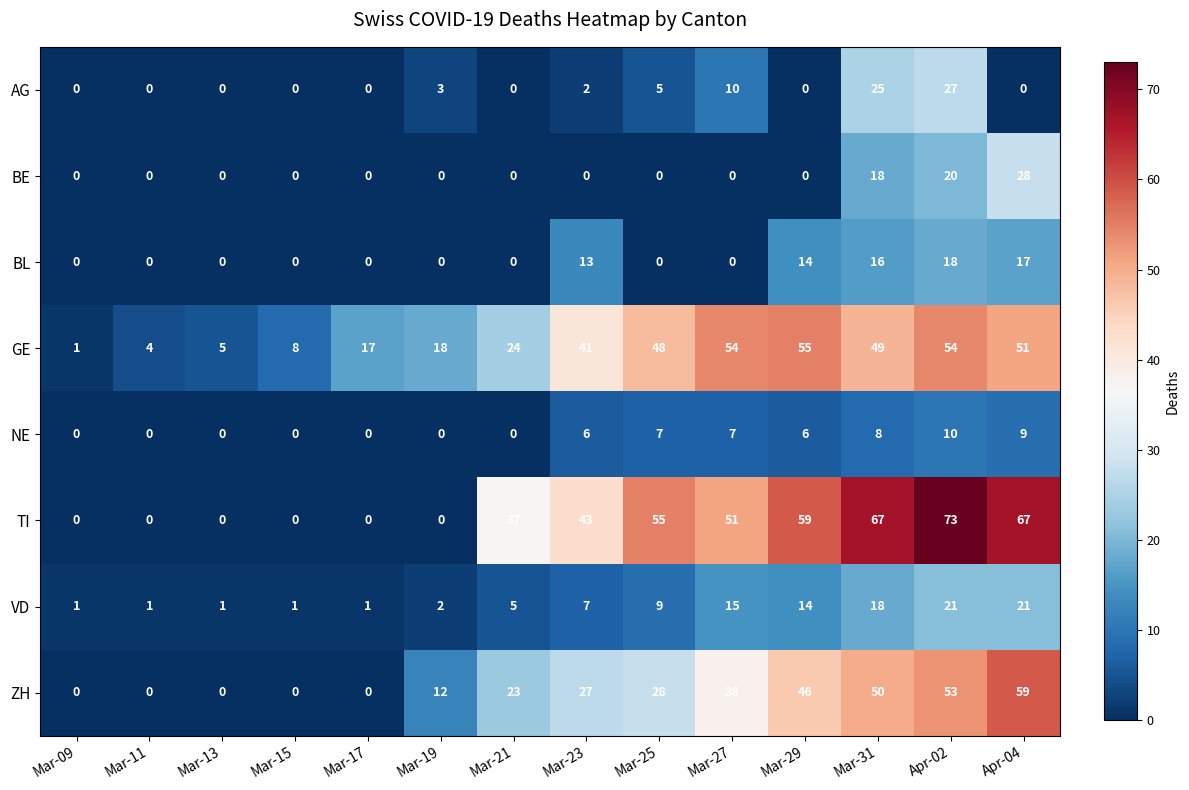

How many distinct data groups are displayed?

8